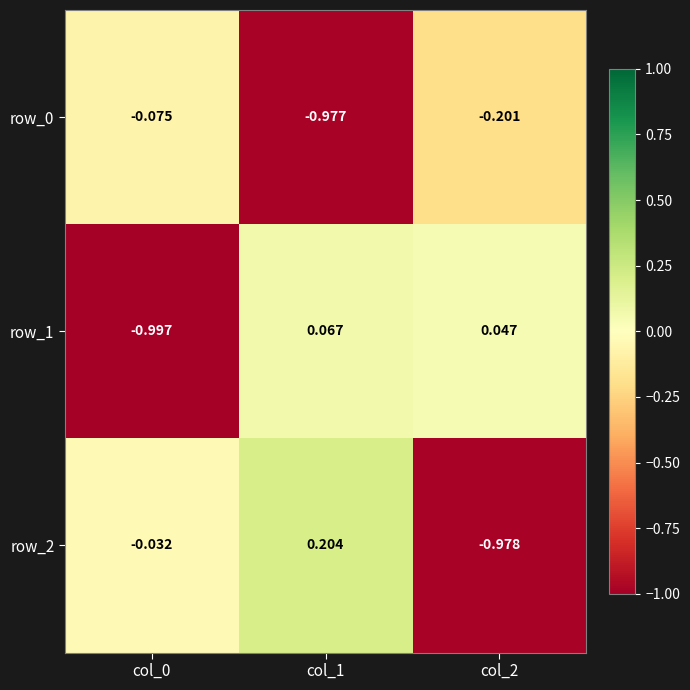

How many data points does each series have?

3